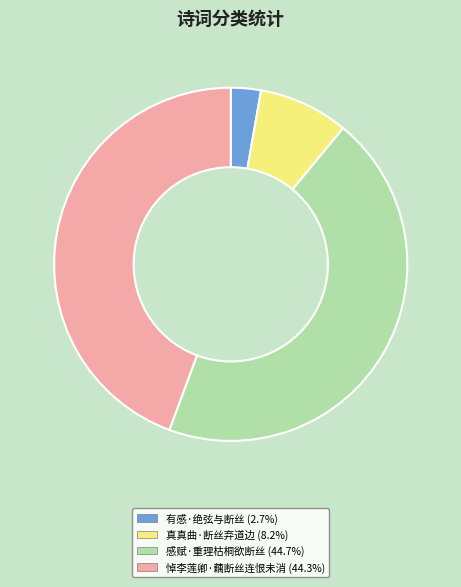

Is the sum of 感赋·重理枯桐欲断丝 and 真真曲·断丝弃道边 greater than half?

Yes